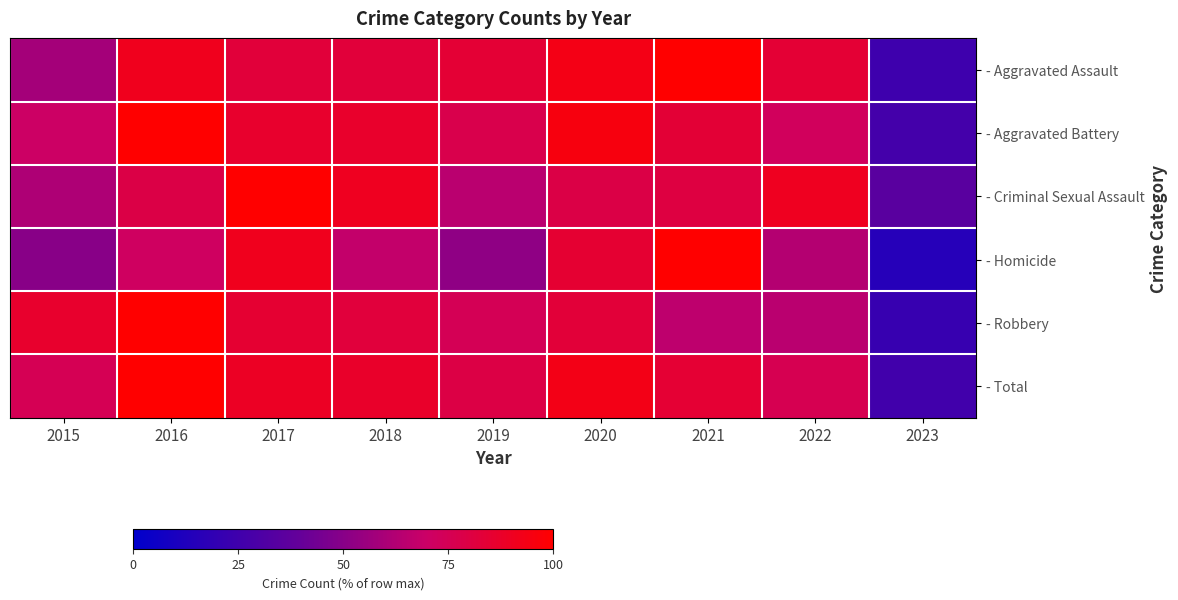

What is the difference between the highest and lowest values at 2019?

32.1